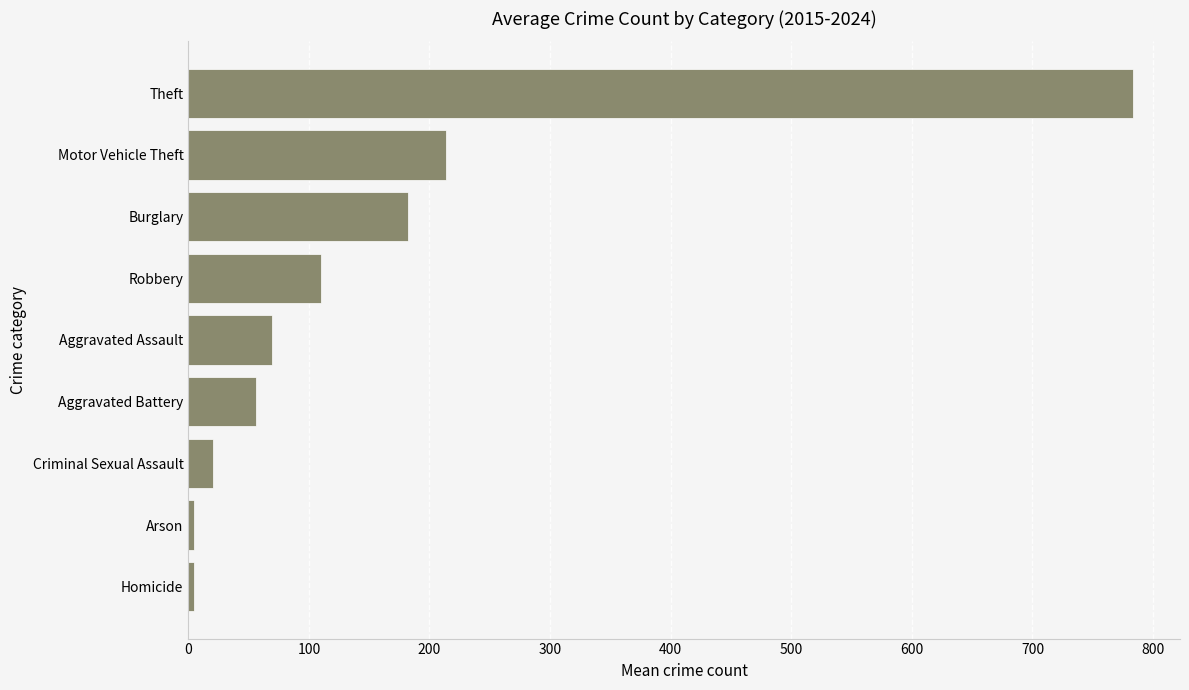

The value at Motor Vehicle Theft is 88.6. True or false?

False